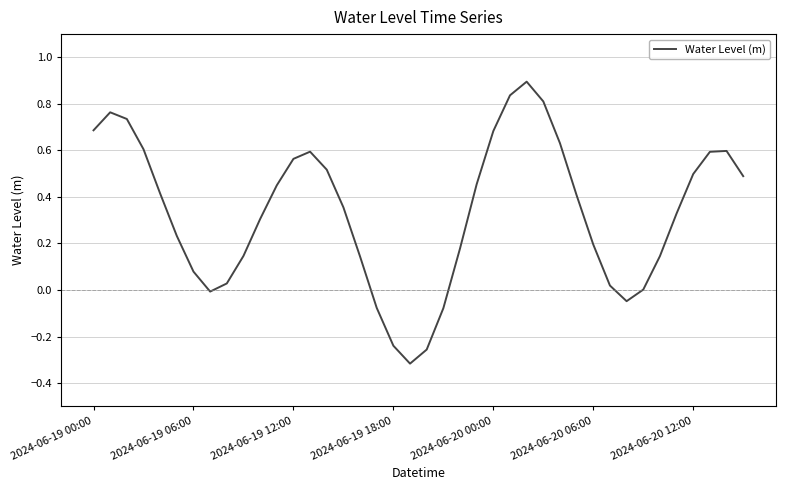

What is the greatest value displayed?

0.9